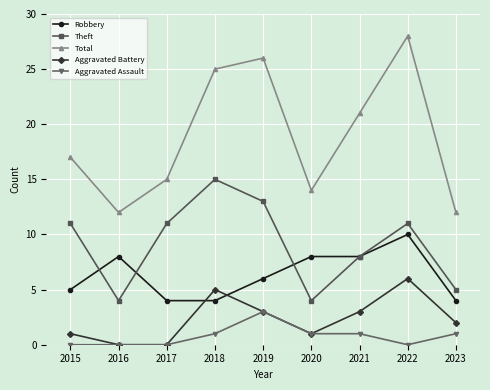

Read the Robbery value at 2018.

4